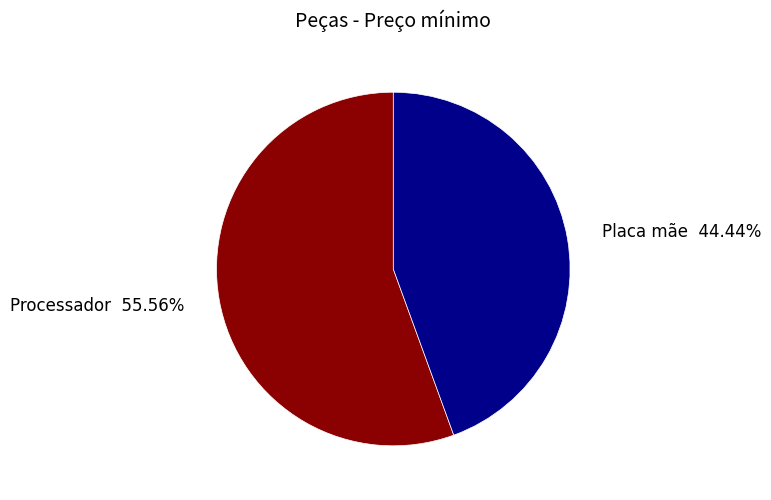

Is there a majority slice in this chart?

Yes